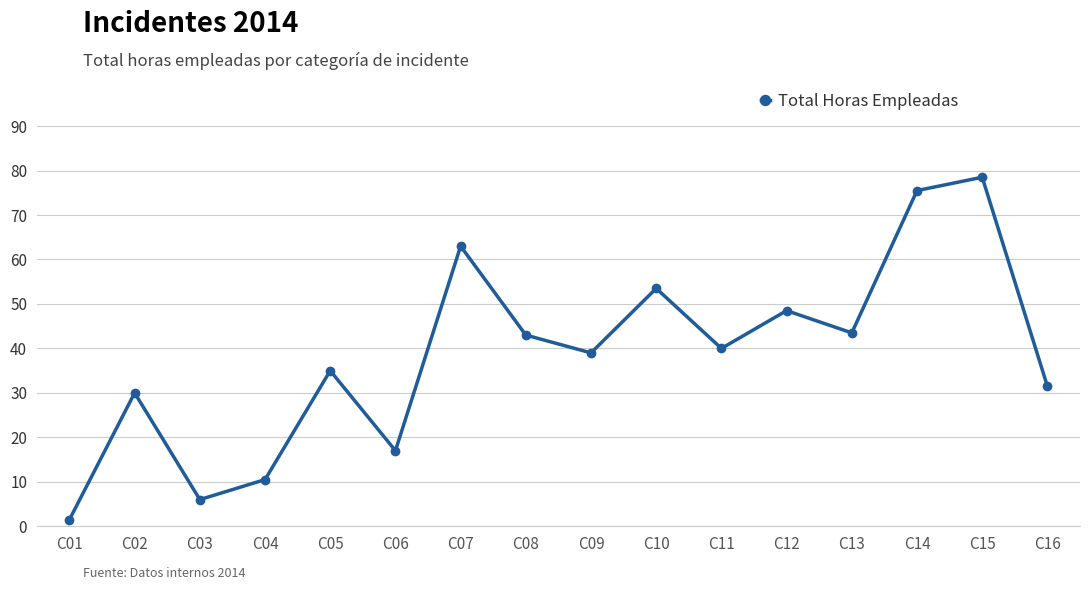

Read the value at C13.

43.5